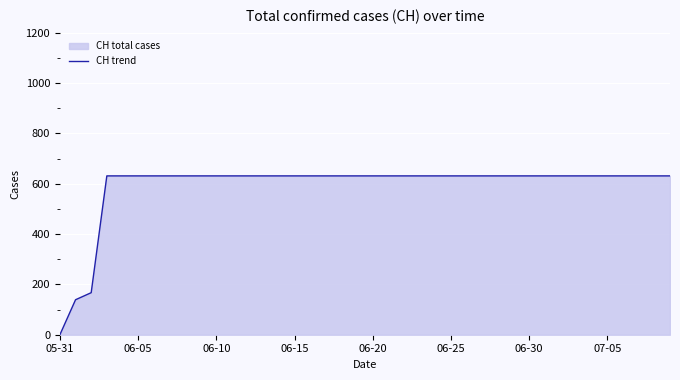

Is it true that the value at 06-15 is 398?

False